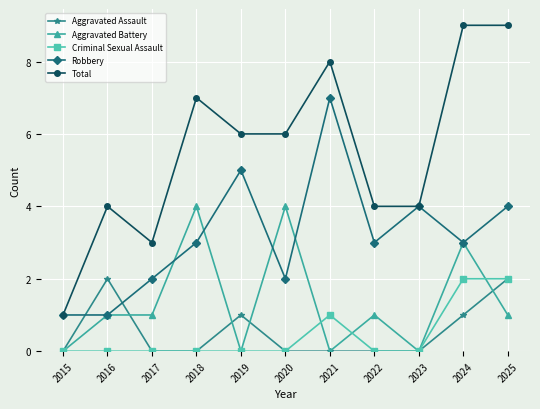

Count the Criminal Sexual Assault values in the range 0 to 1.

9